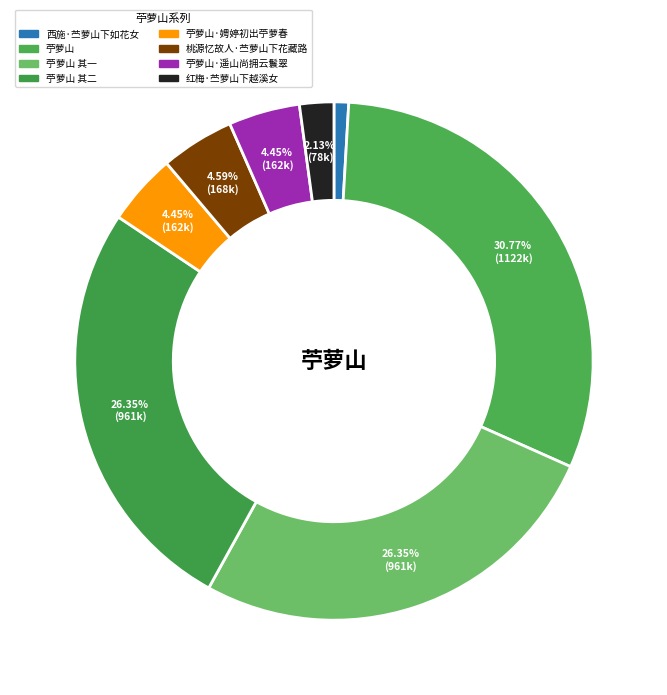

How many slices are in this pie chart?

8